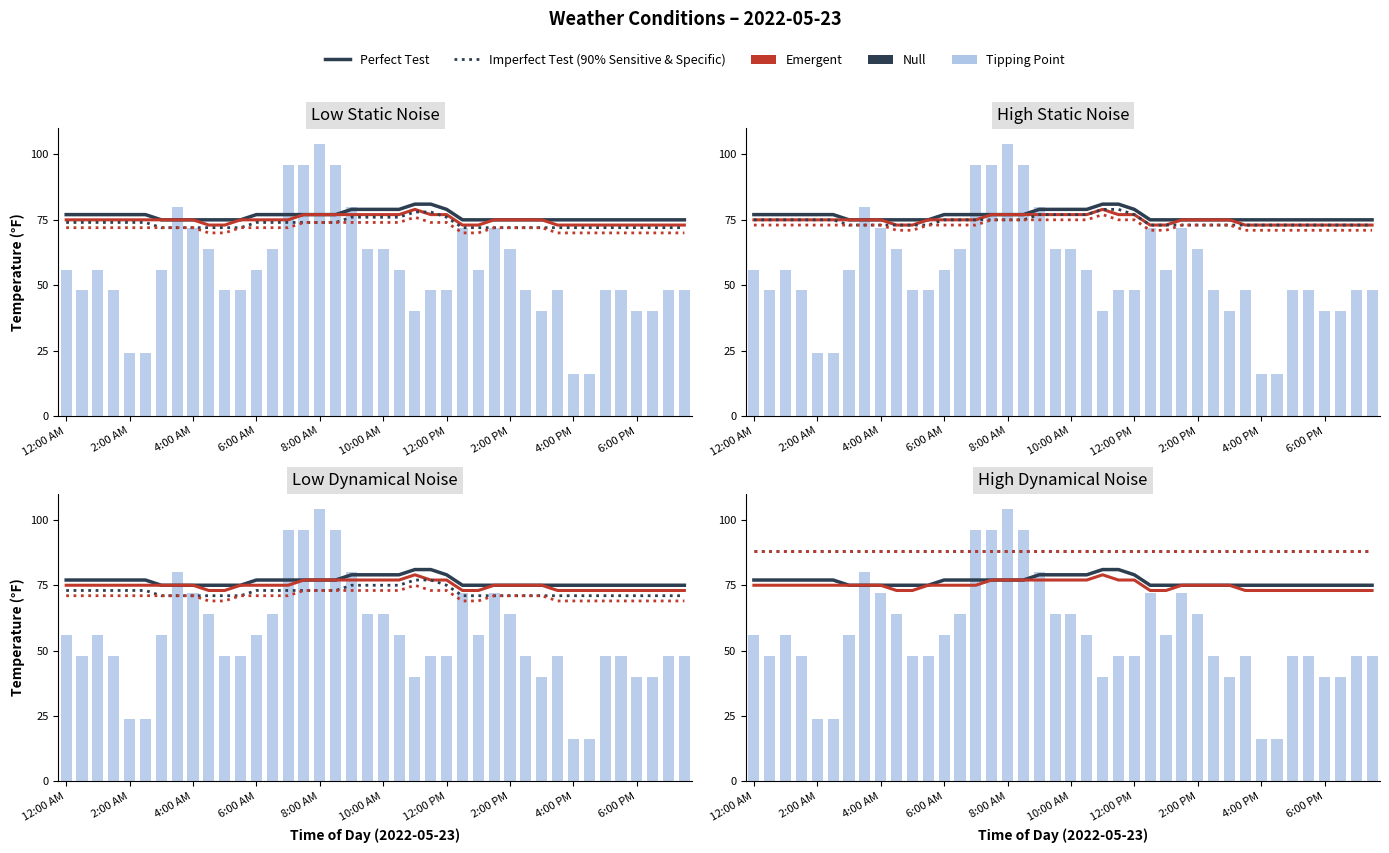

Count the Perfect Test values in the range 75 to 77.

33